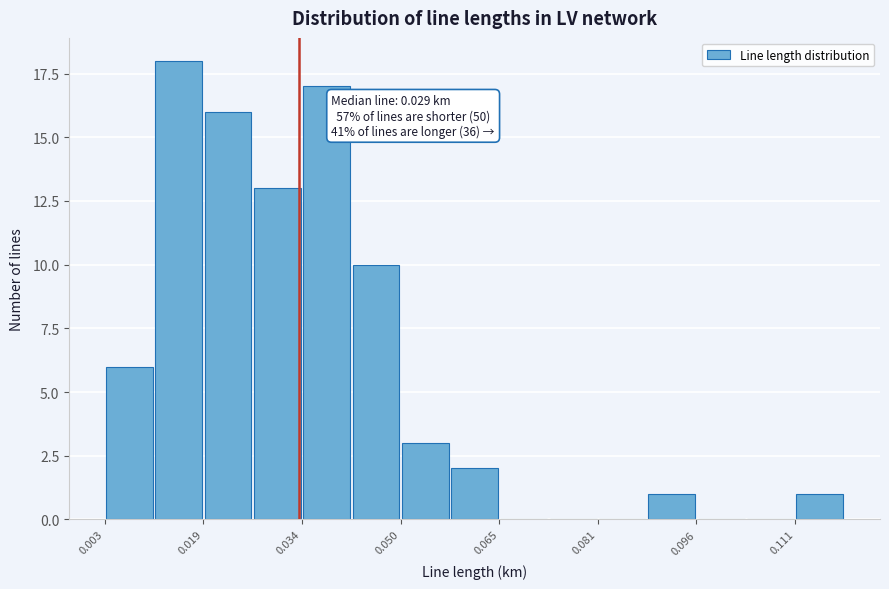

Around what value on the x-axis is the tallest bar? Give the approximate position of its centre, as read against the axis.

0.016